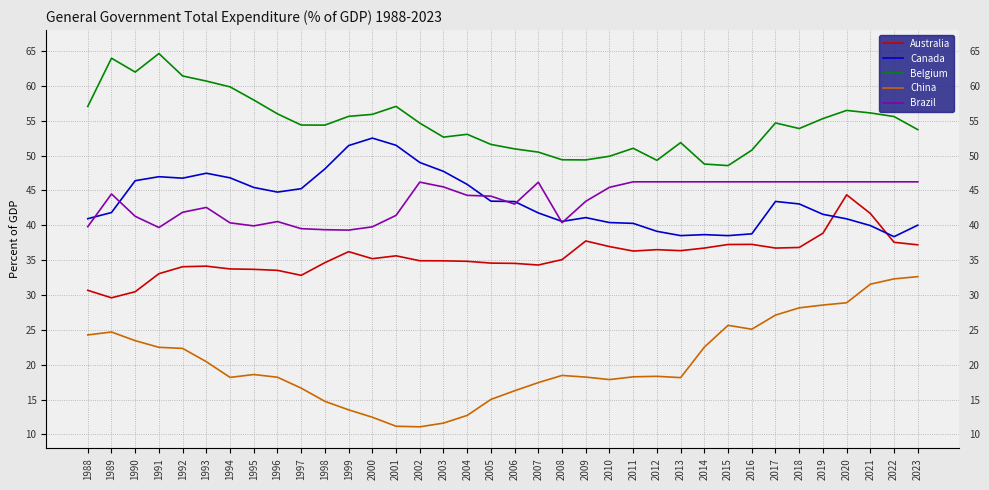

At which category does the chart reach its peak across all series?

1991